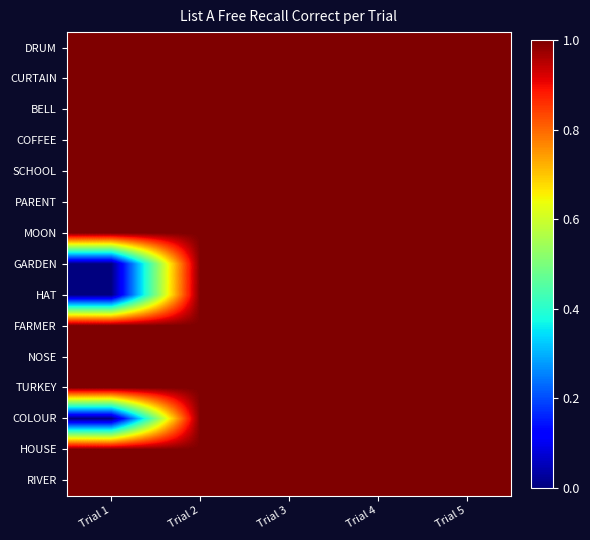

What is the greatest value displayed?

1